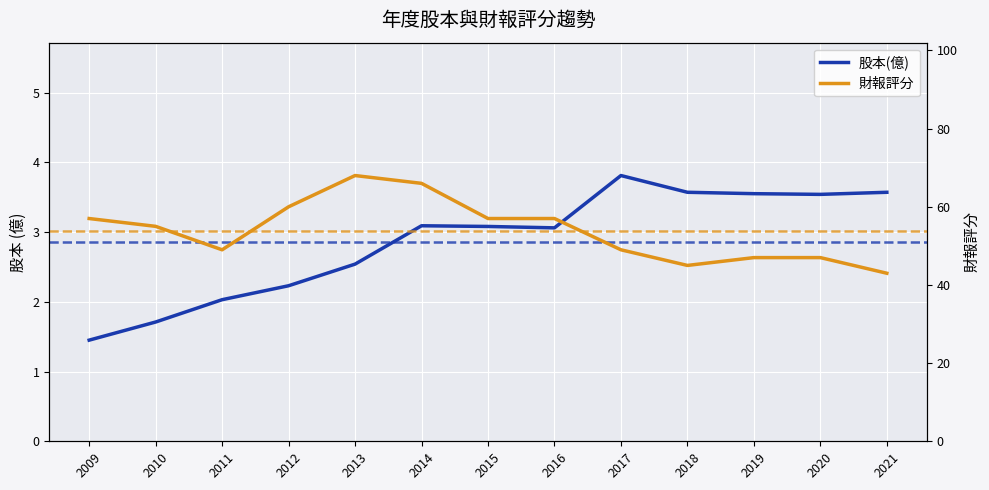

True or false: 財報評分 has more than 2 interior local peaks.

False